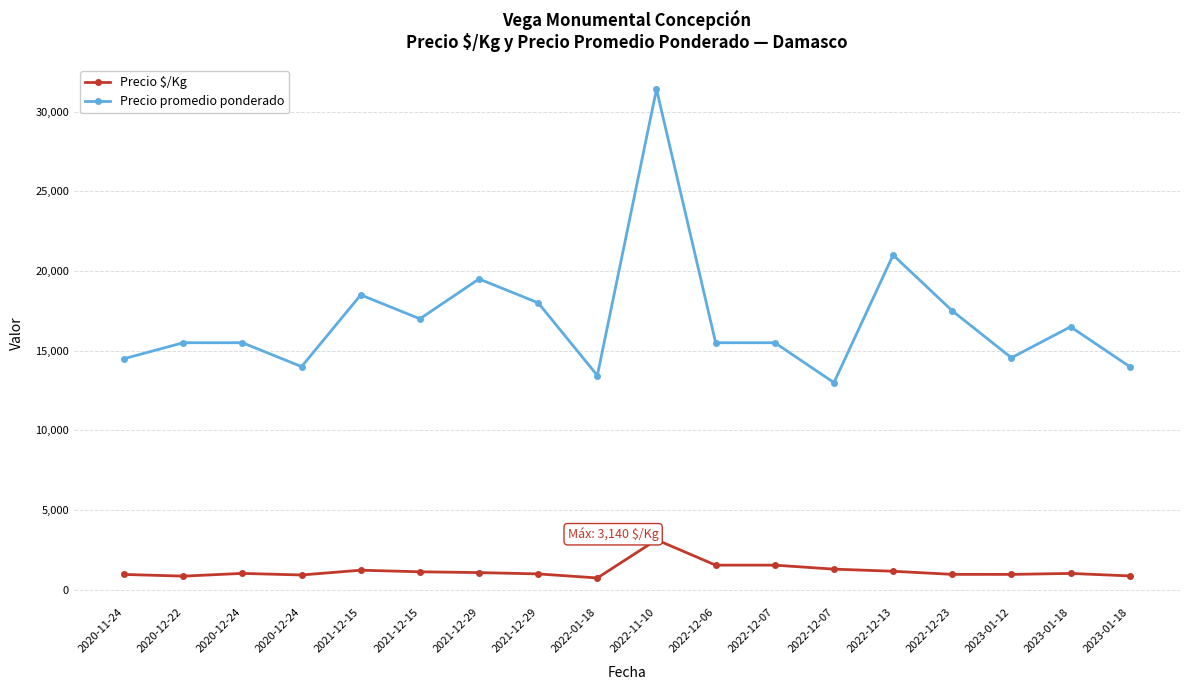

What is the difference between the highest and lowest values at 2020-12-24?

14467